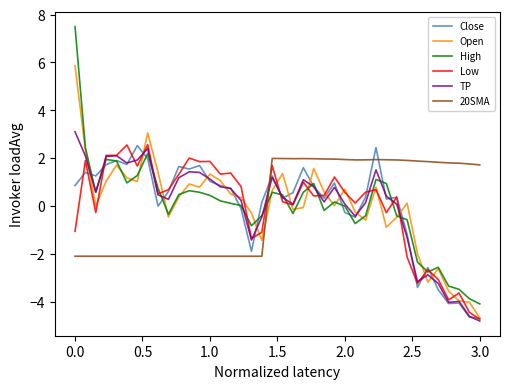

What is the smallest value displayed?

-4.8